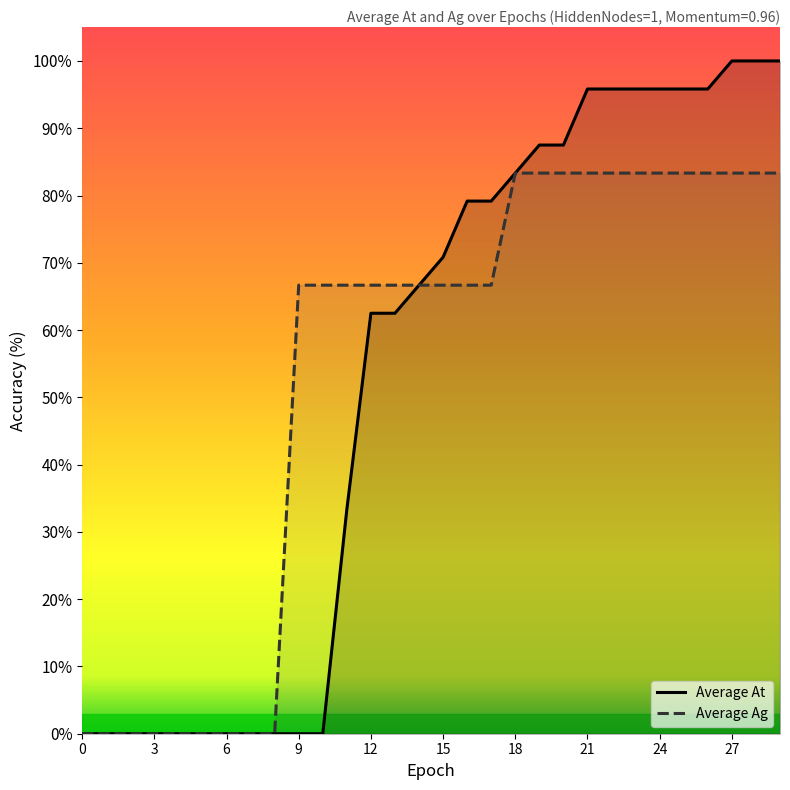

What is the maximum value shown in the chart?

100.0